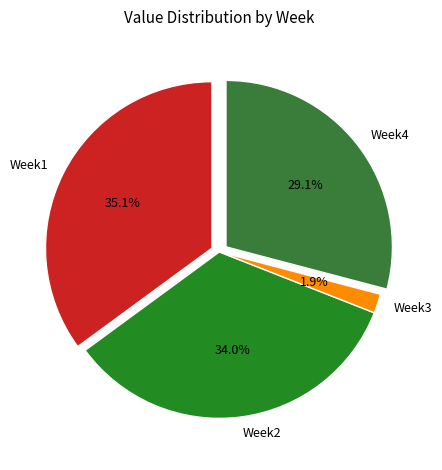

Count the number of slices in the pie.

4